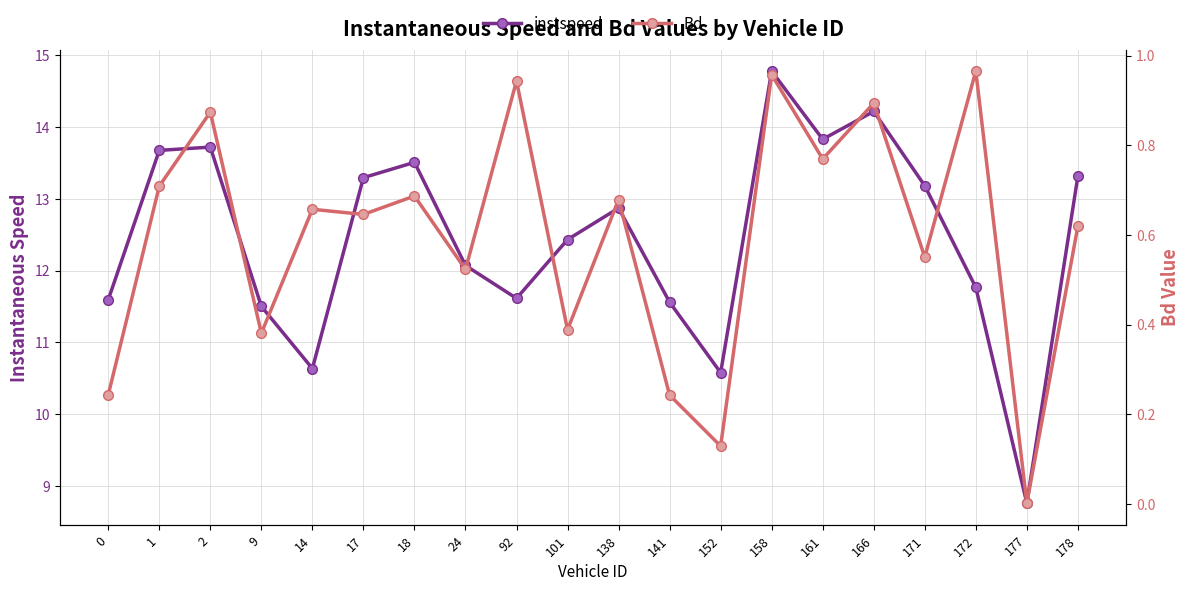

True or false: Bd and instspeed intersect in this chart.

False